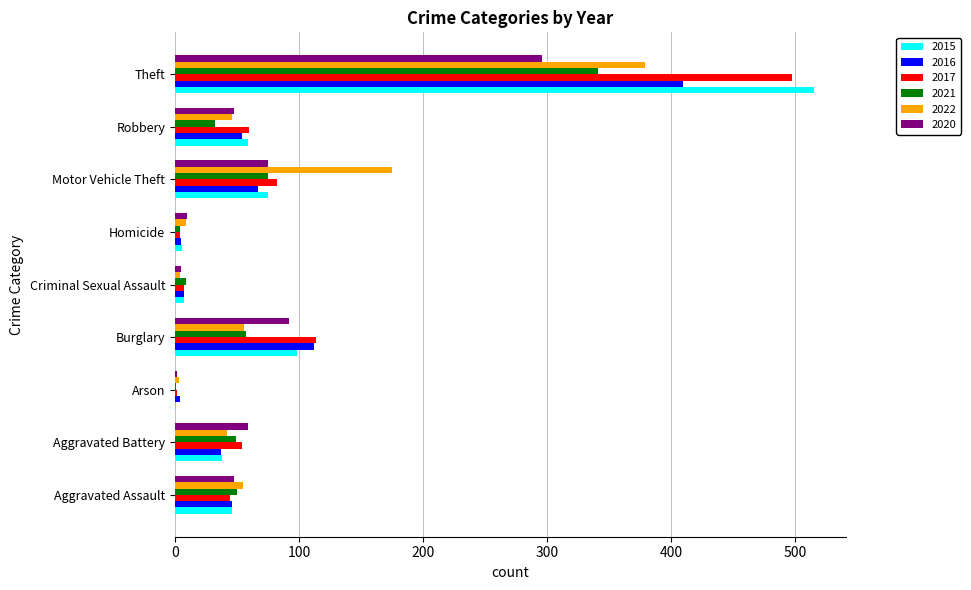

At which label does 2021 reach its peak?

Theft